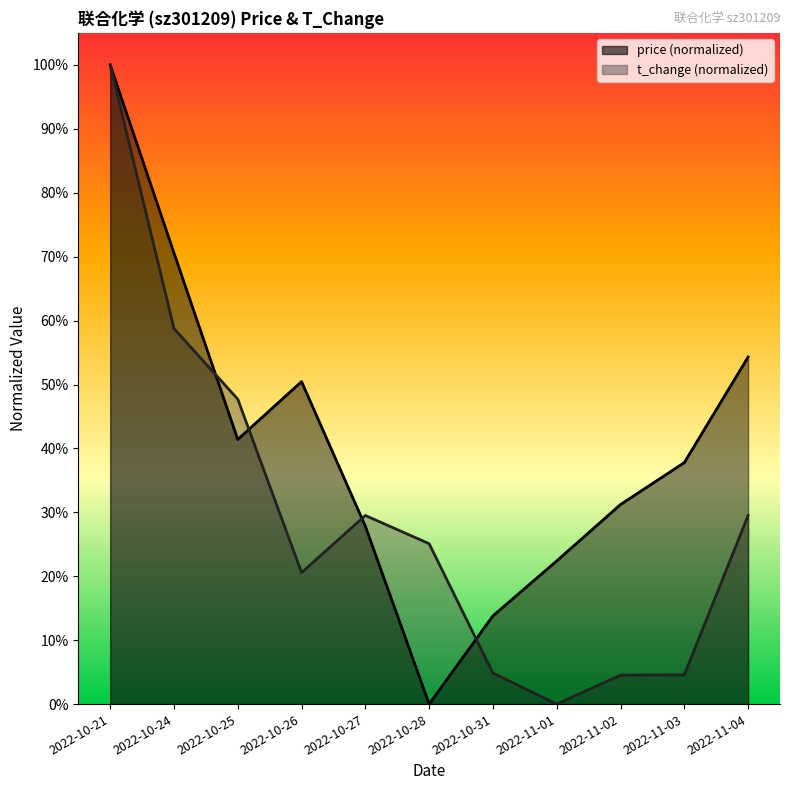

What is the sum of all price values?

4.5